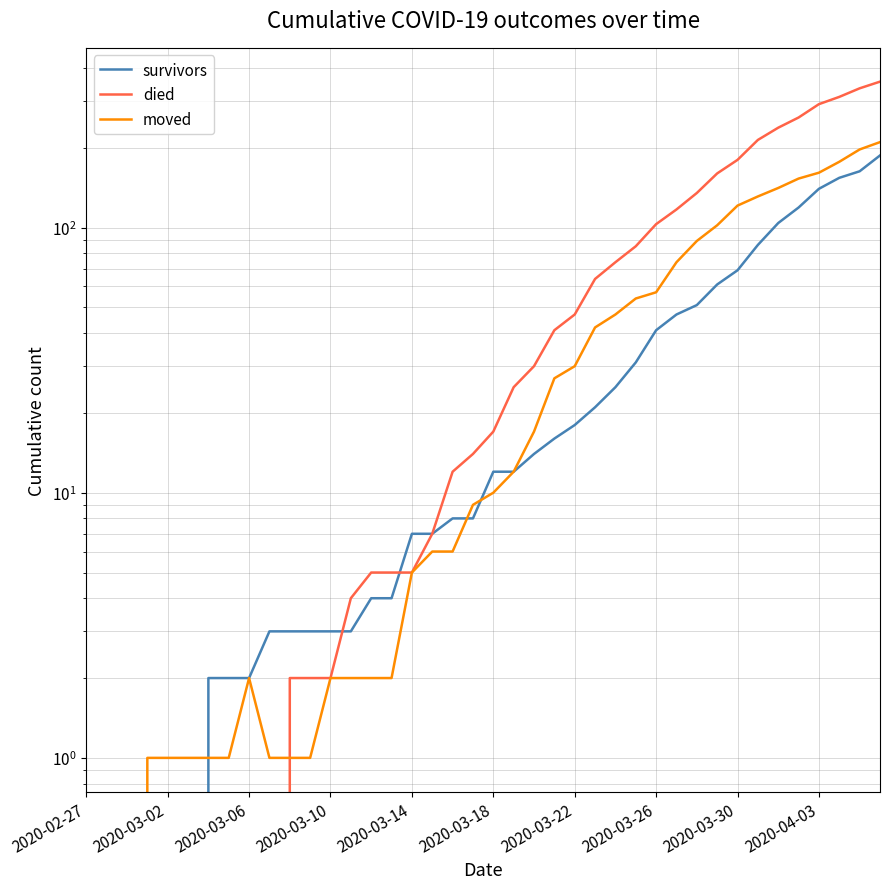

Does the chart have visible grid lines?

Yes